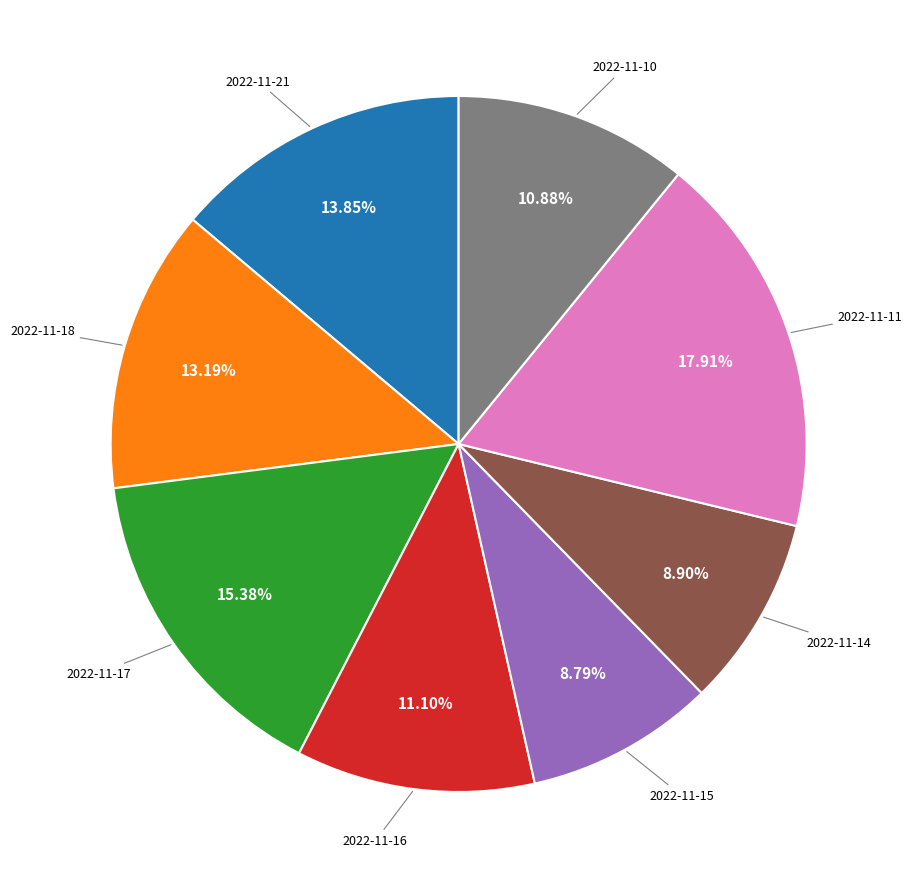

Does any single category account for the majority?

No